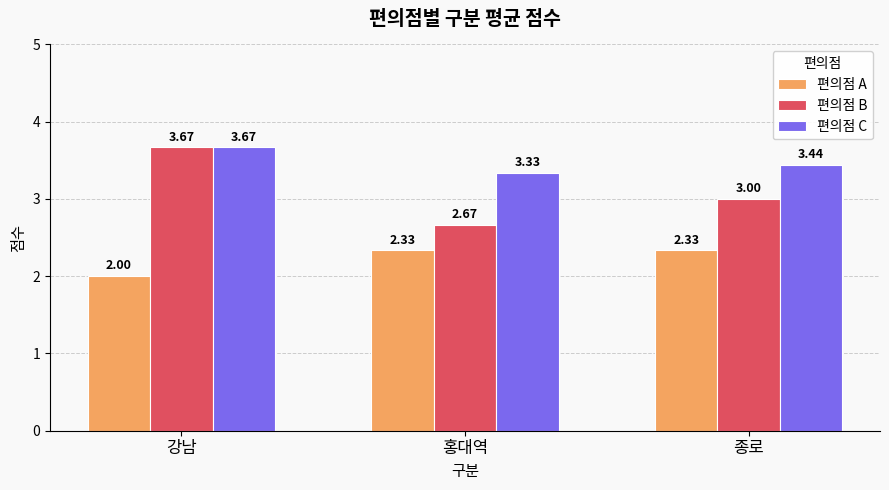

Is it true that 편의점 C equals 1.7 at 홍대역?

False